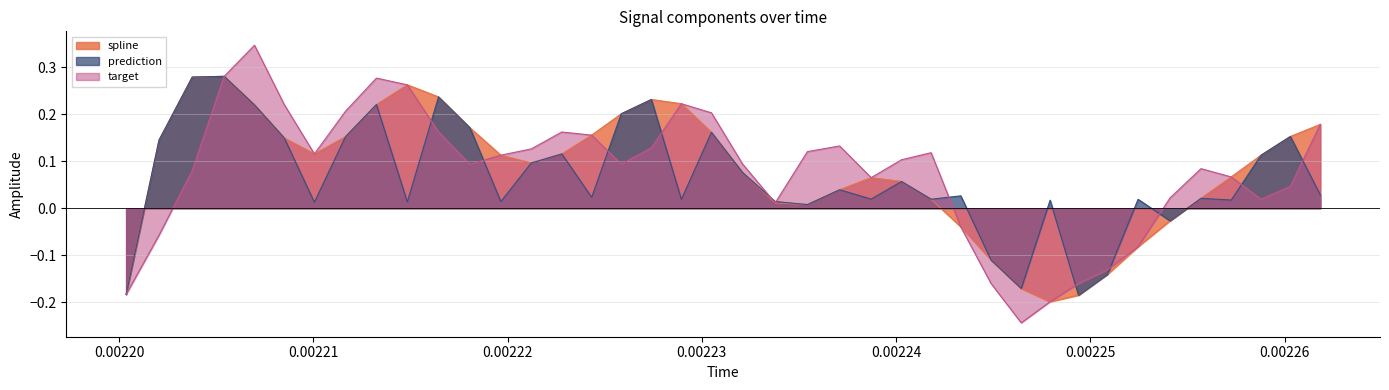

Which series has the widest spread of values?

target